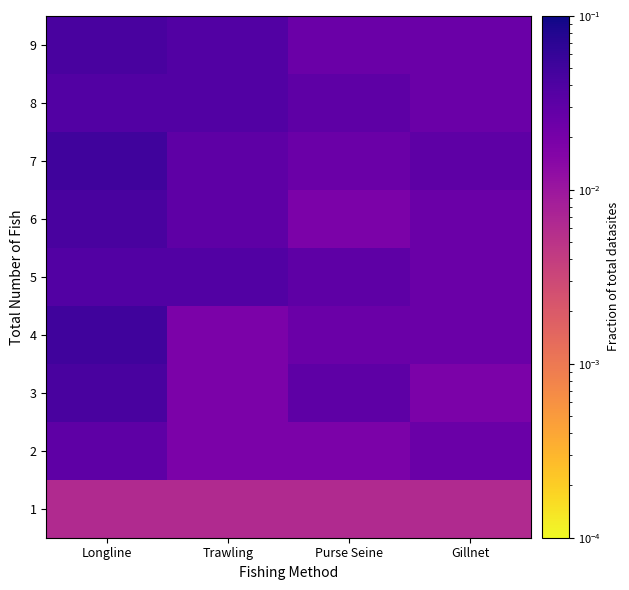

Reading left to right, extract all data points from this chart.

1: Longline=0.0	Trawling=0.0	Purse Seine=0.0	Gillnet=0.0
2: Longline=0.0	Trawling=0.0	Purse Seine=0.0	Gillnet=0.0
3: Longline=0.0	Trawling=0.0	Purse Seine=0.0	Gillnet=0.0
4: Longline=0.1	Trawling=0.0	Purse Seine=0.0	Gillnet=0.0
5: Longline=0.0	Trawling=0.0	Purse Seine=0.0	Gillnet=0.0
6: Longline=0.0	Trawling=0.0	Purse Seine=0.0	Gillnet=0.0
7: Longline=0.1	Trawling=0.0	Purse Seine=0.0	Gillnet=0.0
8: Longline=0.0	Trawling=0.0	Purse Seine=0.0	Gillnet=0.0
9: Longline=0.0	Trawling=0.0	Purse Seine=0.0	Gillnet=0.0